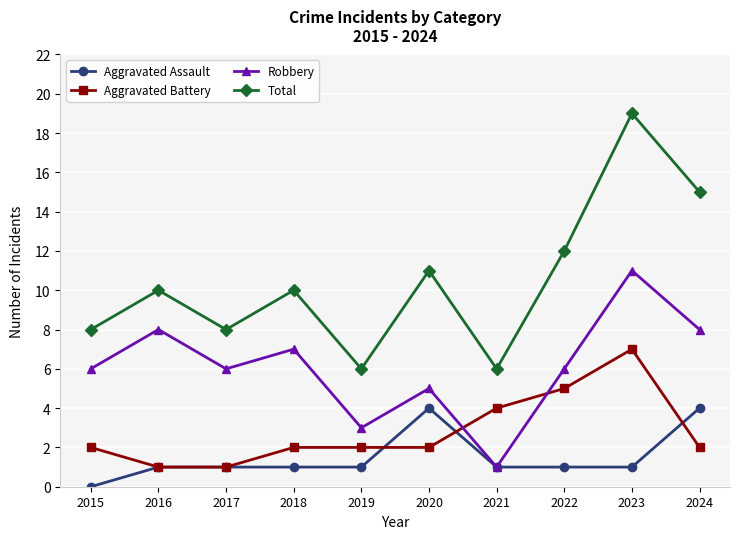

Between 2017 and 2019, which series saw the biggest shift?

Robbery